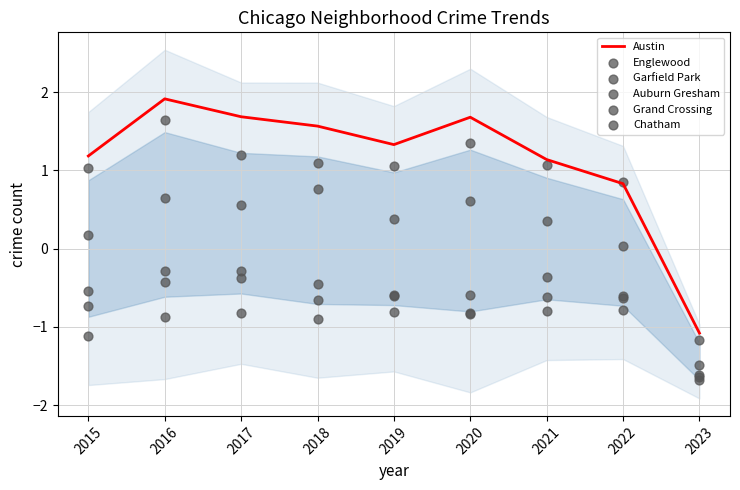

At which category is the sum across all series the highest?

2016